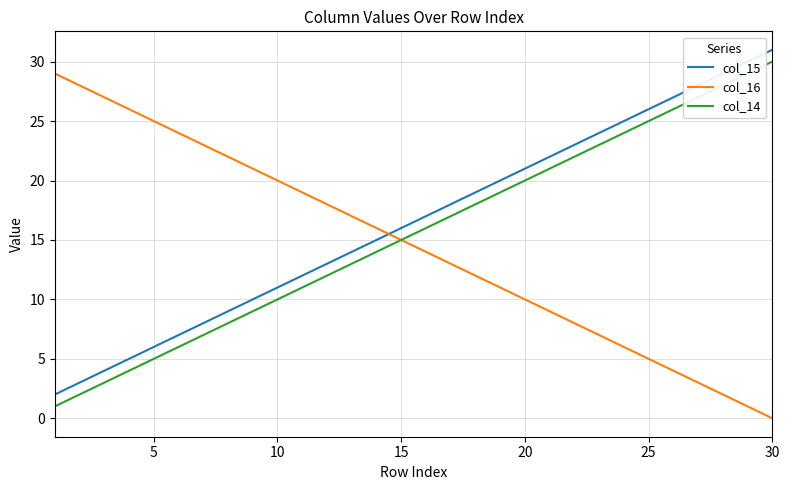

Which series ends up on top after the final intersection of col_16 and col_15?

col_15